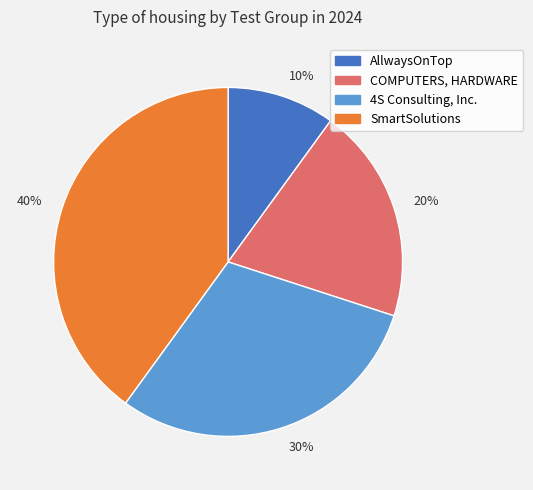

To the nearest percent, what percentage of the pie is 10%?

10%